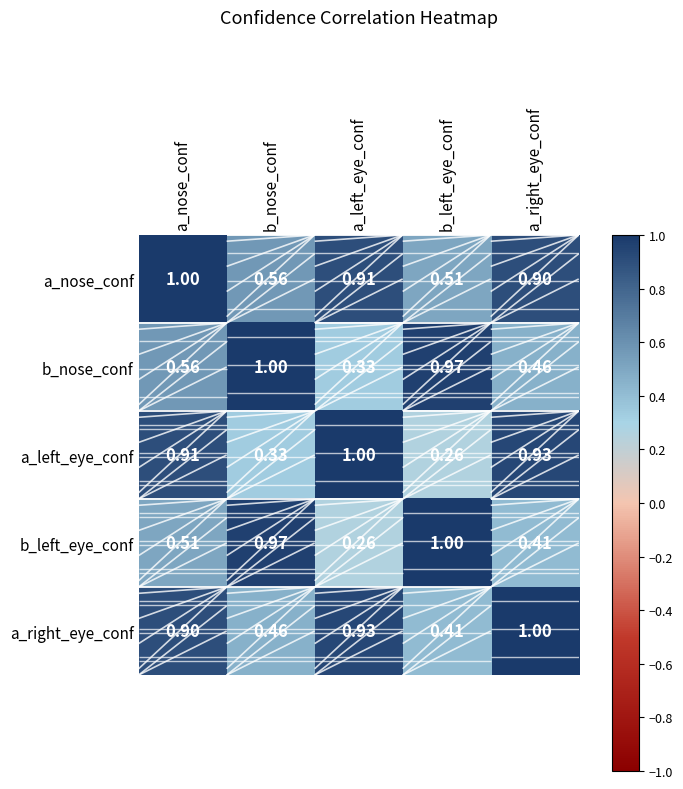

Which category has the lowest value in the b_nose_conf series?

a_left_eye_conf